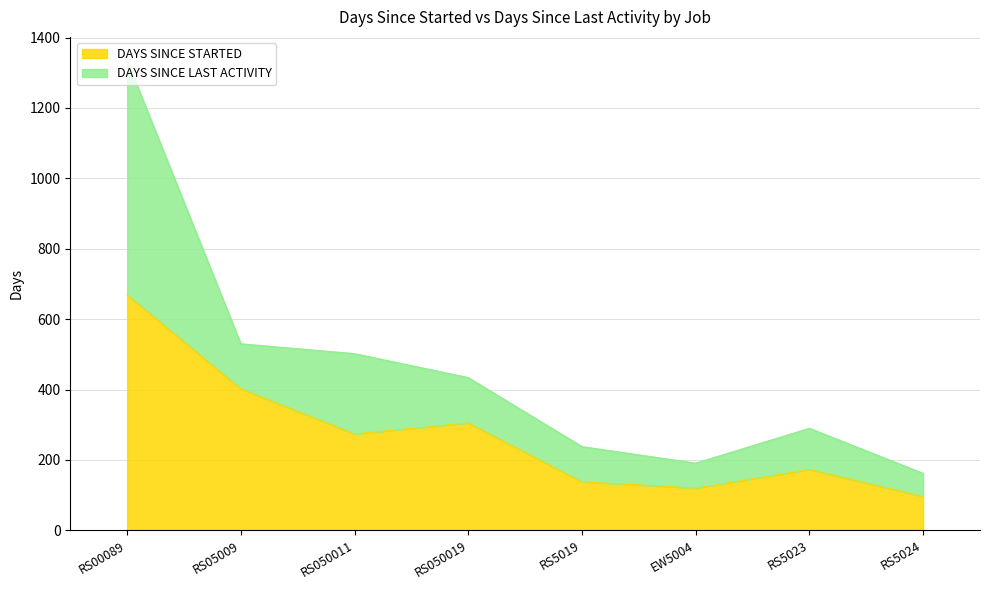

What is the change in value from RS05009 to RS050011?

-128